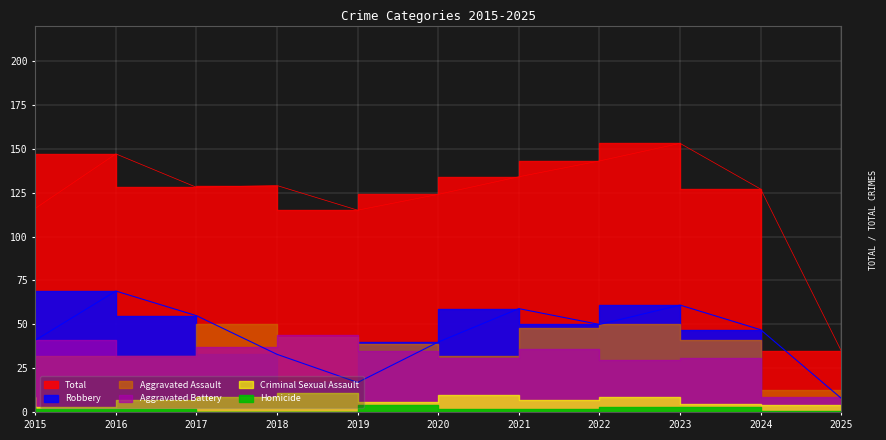

What is the difference between the Criminal Sexual Assault values at 2025 and 2017?

3